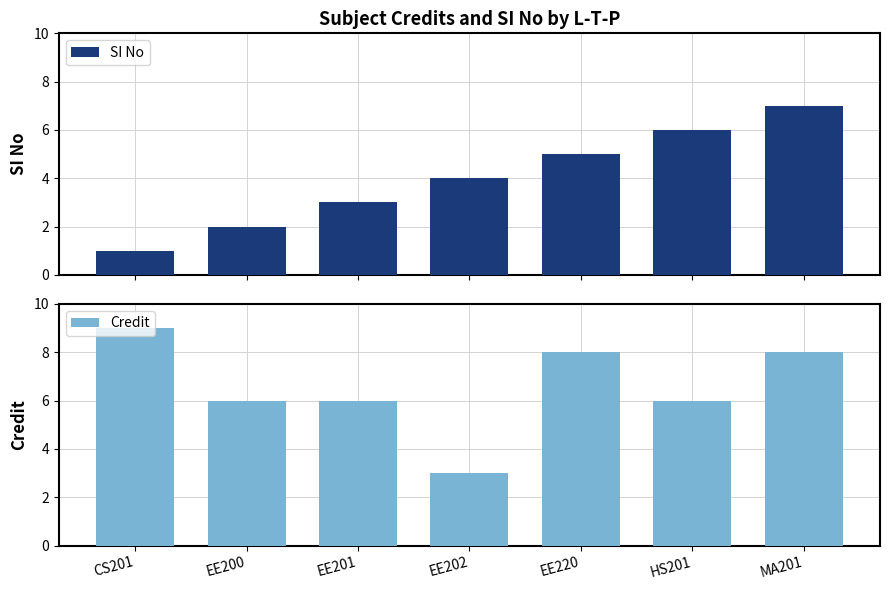

True or false: Credit has a value of 9 at CS201.

True